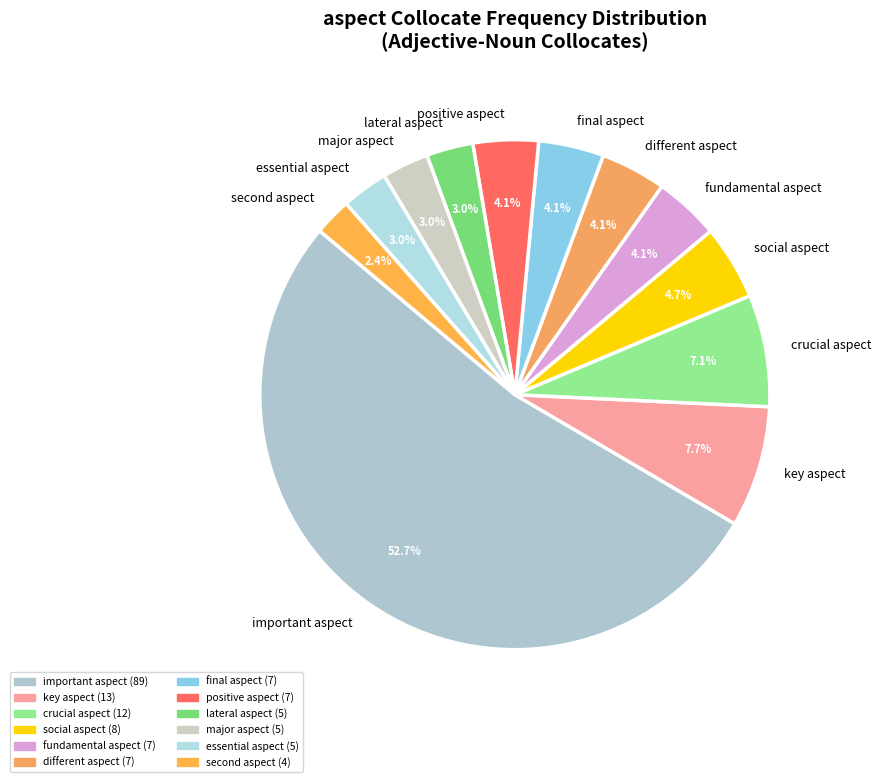

What percentage is NOT represented by key aspect?

92.3%